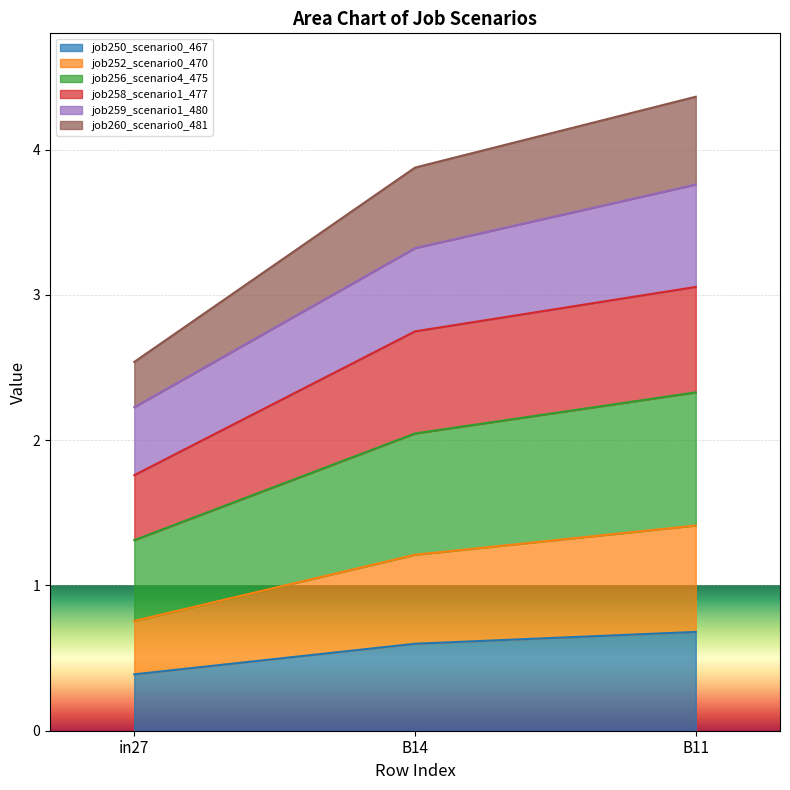

What is the value of the job250_scenario0_467 point at the 2nd from the left?

0.6